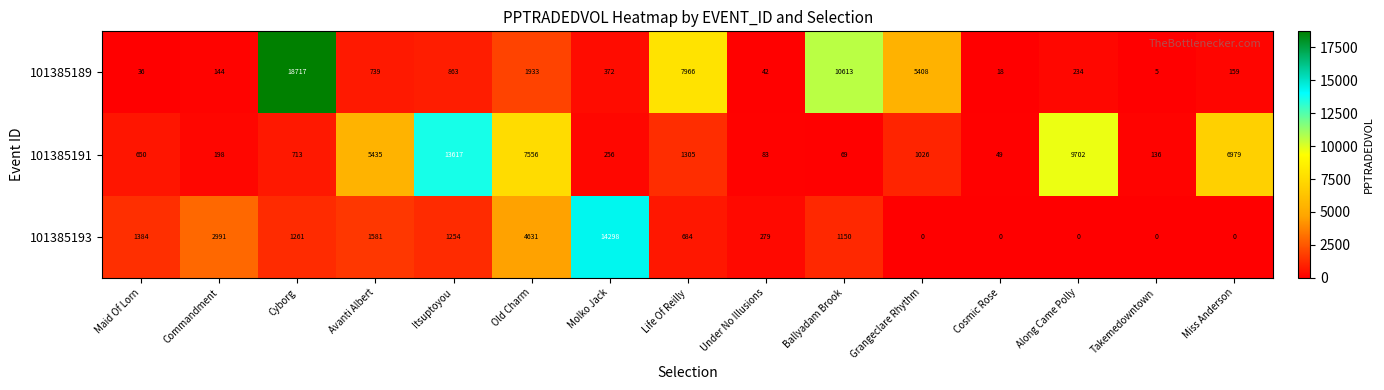

How many series are shown in this chart?

3